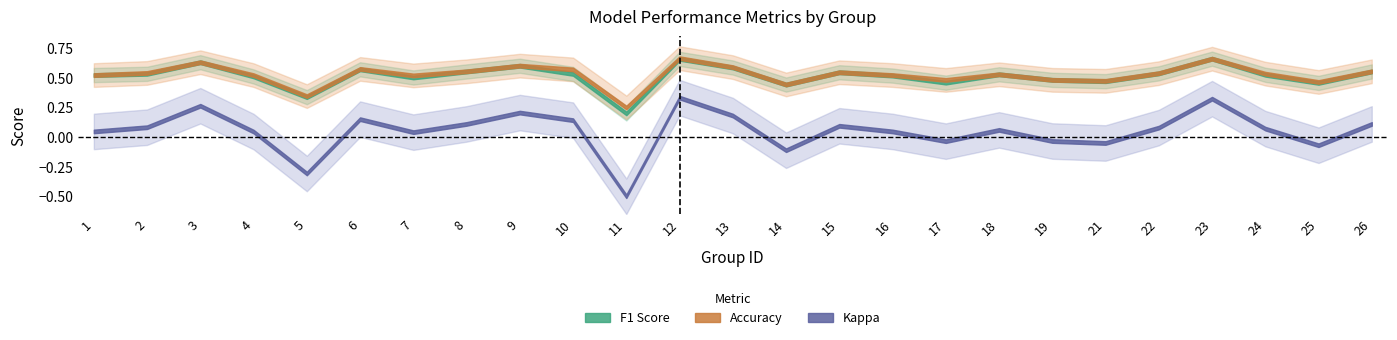

True or false: accuracy and f1 intersect in this chart.

False